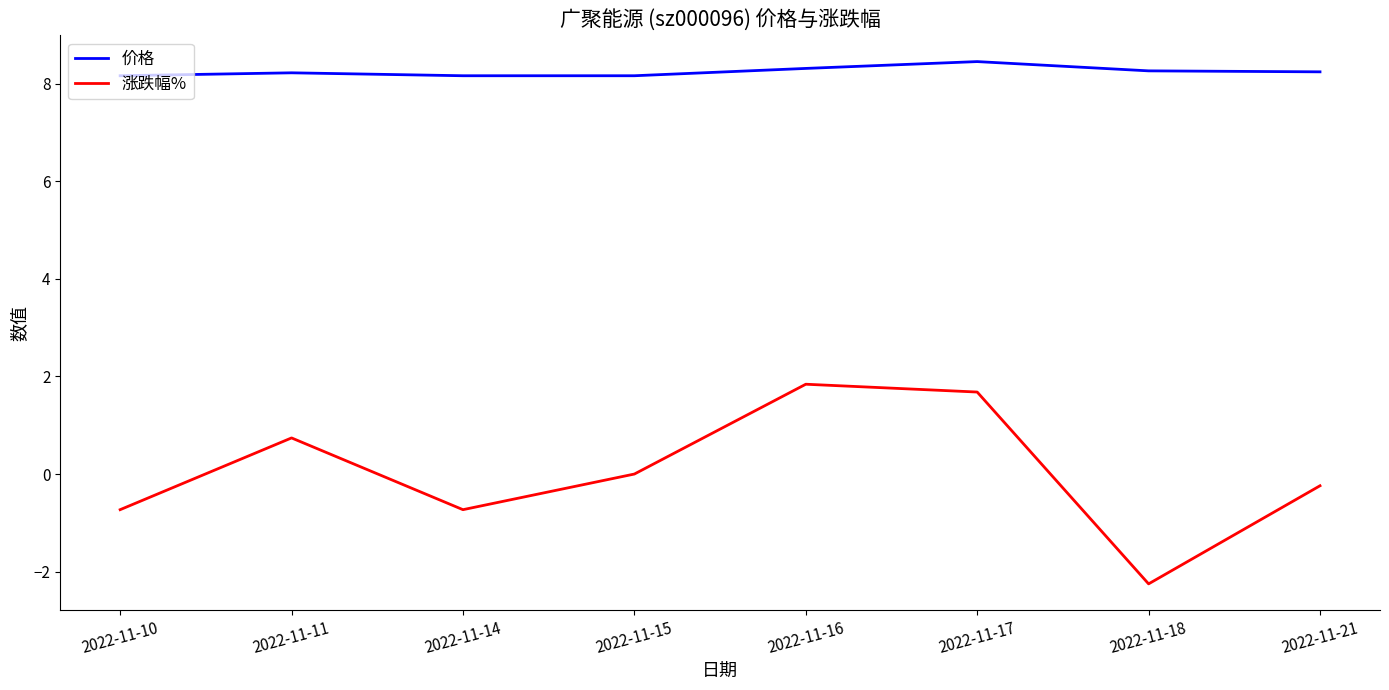

Between 2022-11-15 and 2022-11-16, which series saw the biggest shift?

涨跌幅%